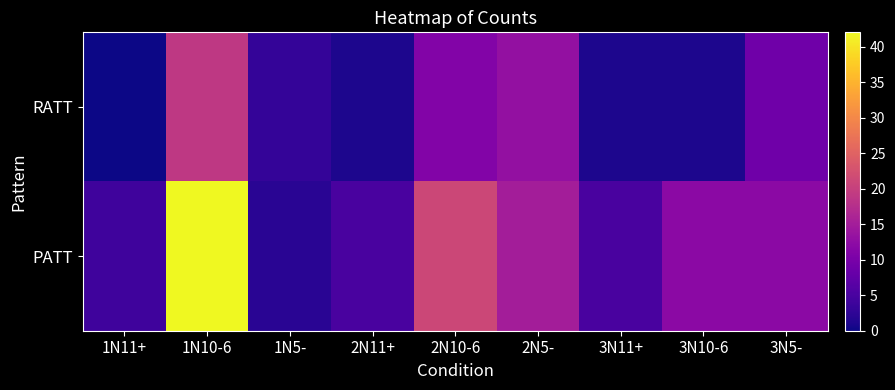

Which category has the lowest value across all series?

1N11+